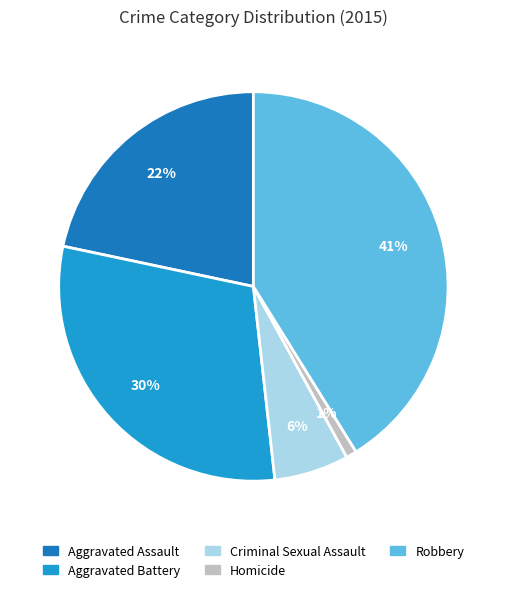

Is it true that Homicide is 13% of the pie?

False